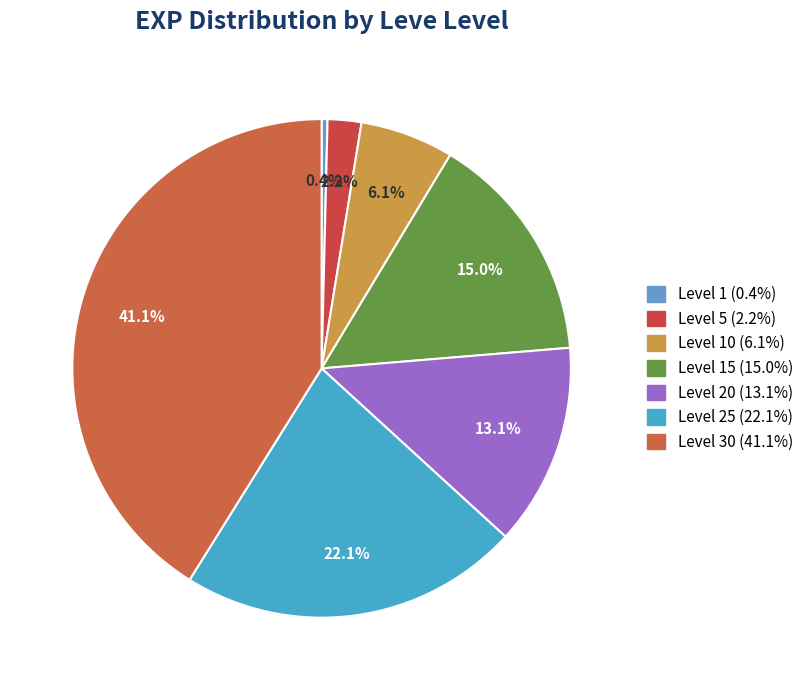

Which slice is the largest?

Level 30